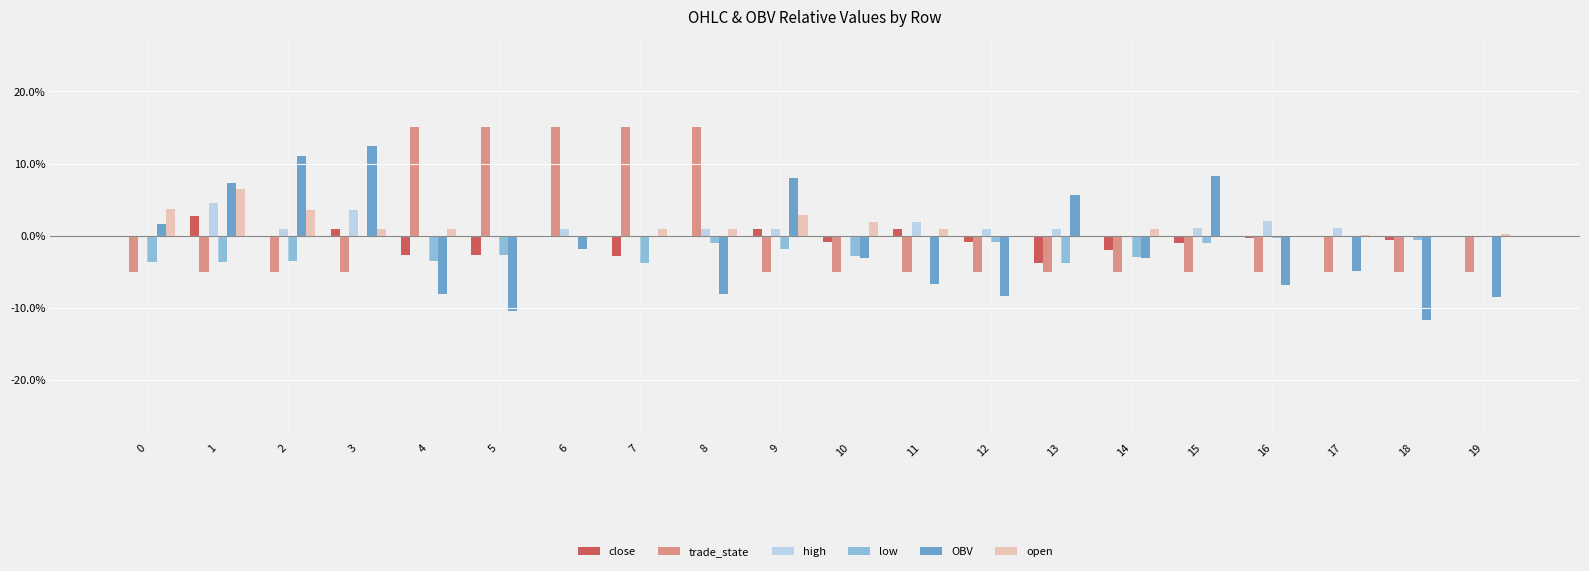

Does the chart contain stacked bars?

No